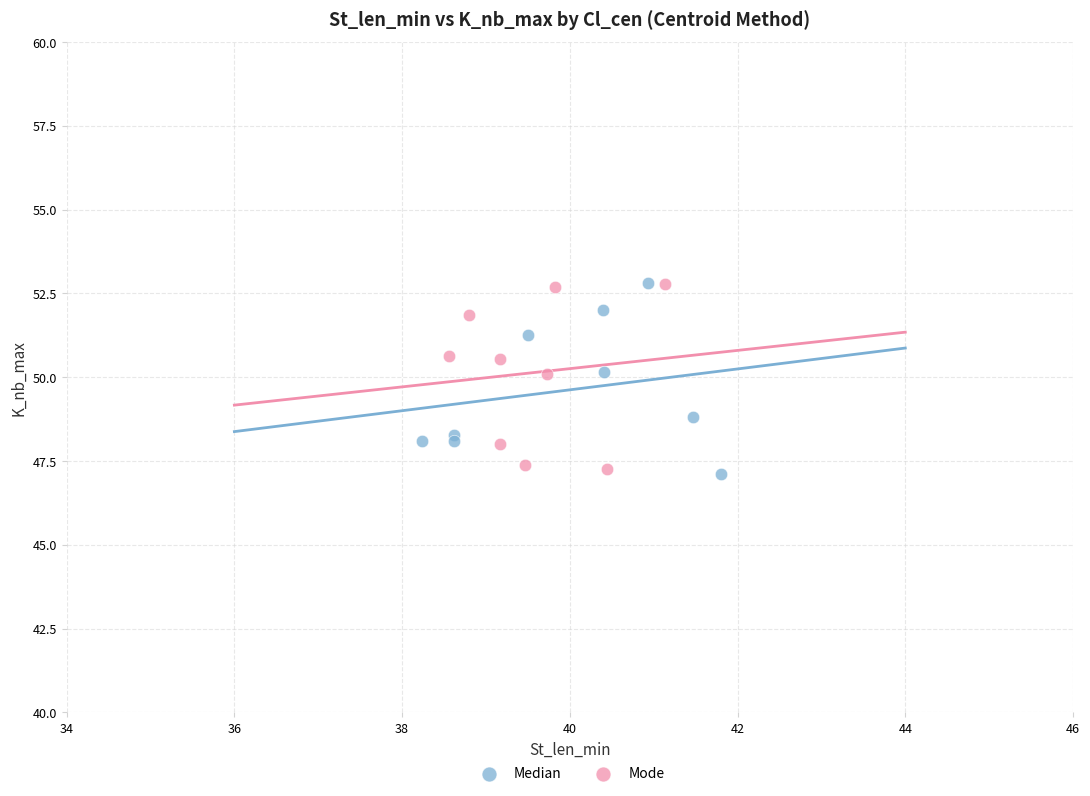

What are all the series names shown in the legend?

Median, Mode